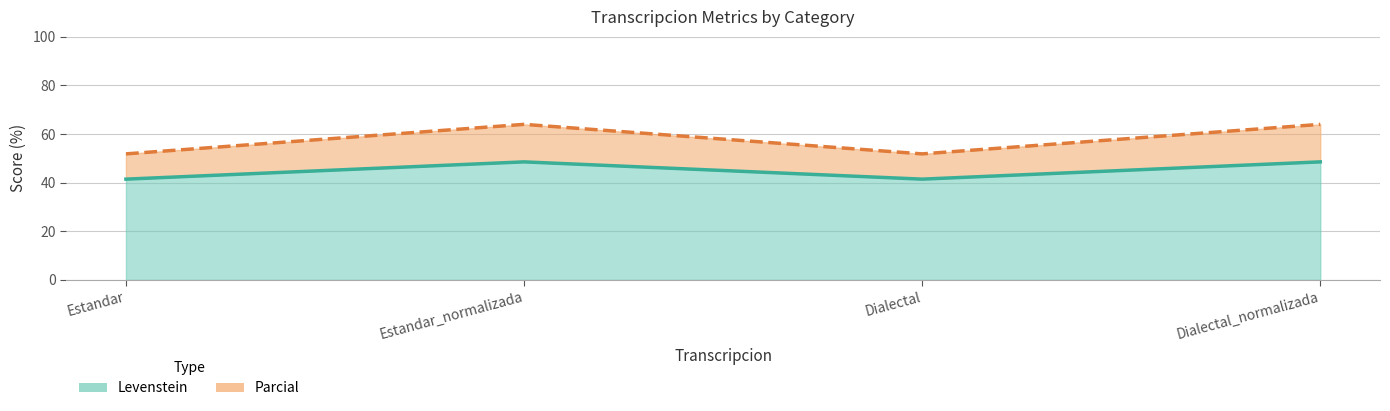

What is the average value of the Parcial series?

57.9